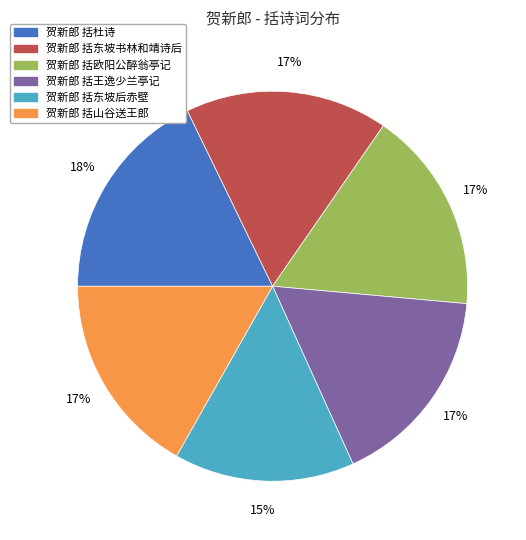

The 贺新郎 括山谷送王郎 slice represents 26% of the pie. True or false?

False